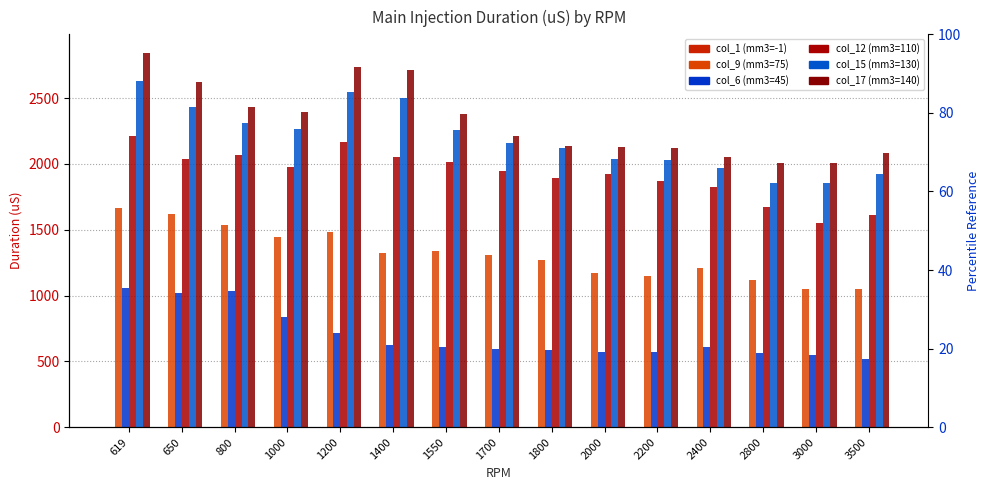

What are all the series names shown in the legend?

col_1 (mm3=-1), col_9 (mm3=75), col_6 (mm3=45), col_12 (mm3=110), col_15 (mm3=130), col_17 (mm3=140)